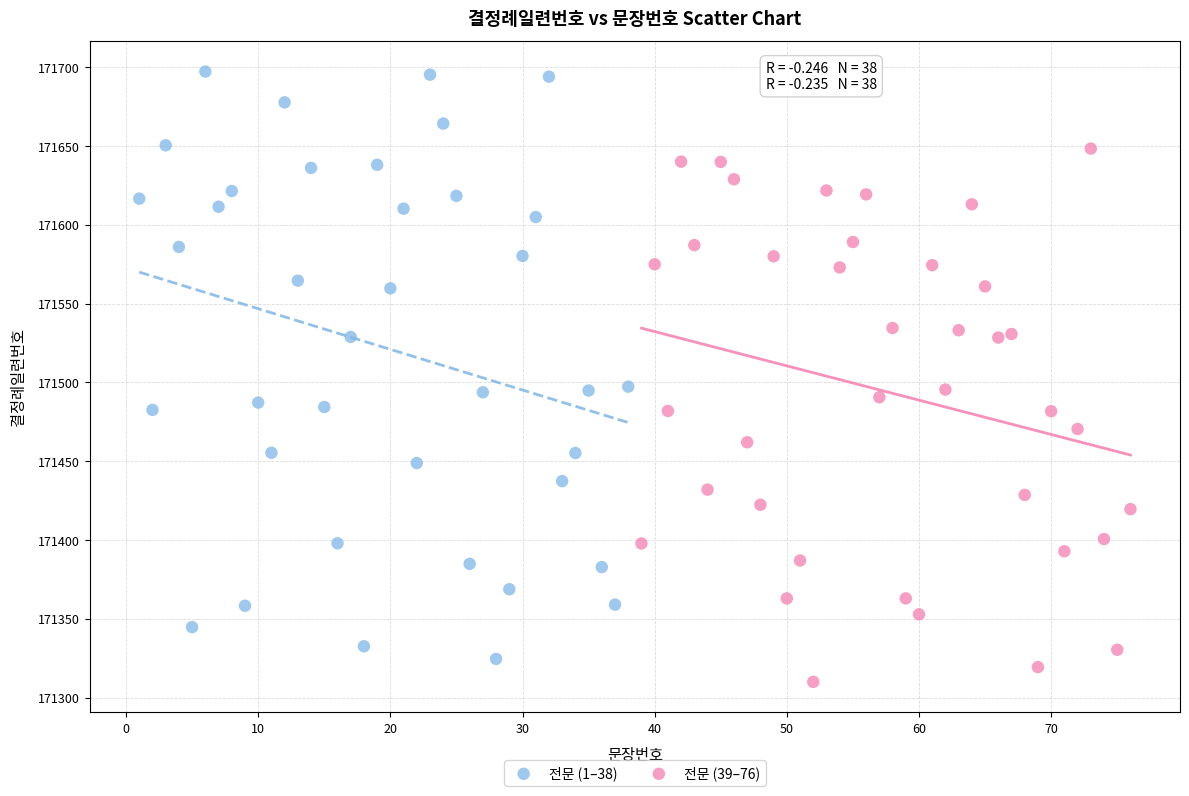

Which series has the widest spread of Y values?

전문 (1–38)